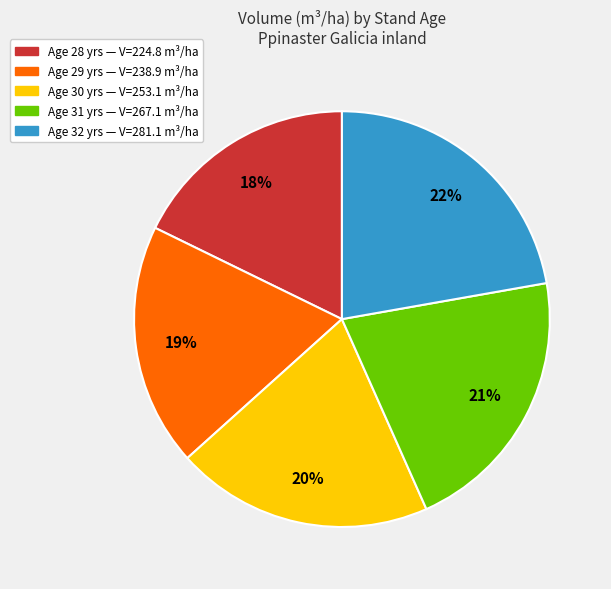

To the nearest percent, what is the difference between the largest and smallest slice percentages?

4%